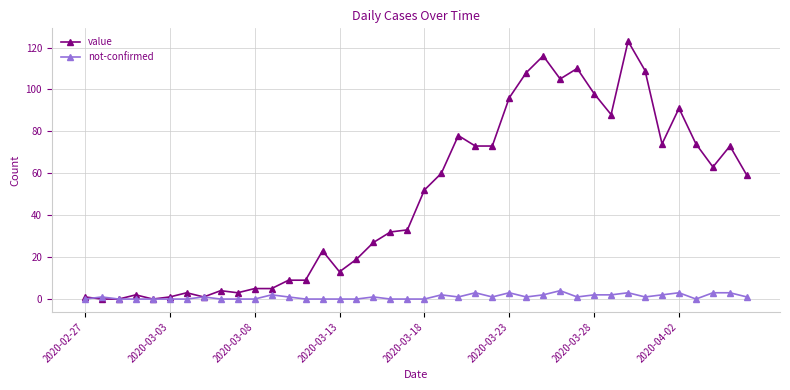

Does the chart have visible grid lines?

Yes